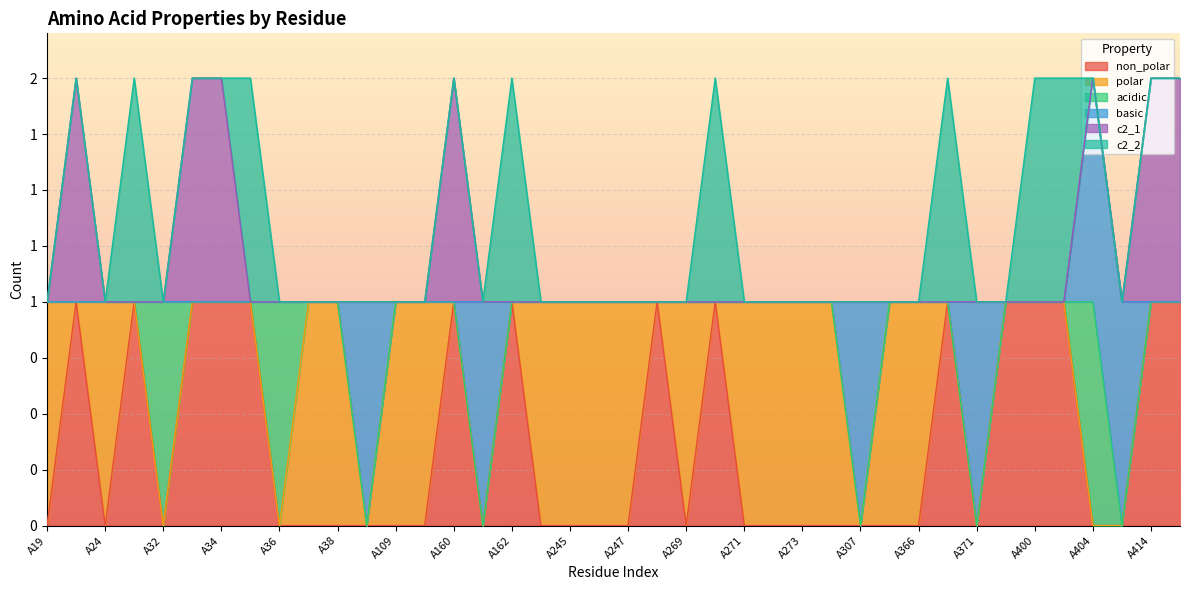

In polar, how many points are lower than both neighbors (excluding endpoints)?

5